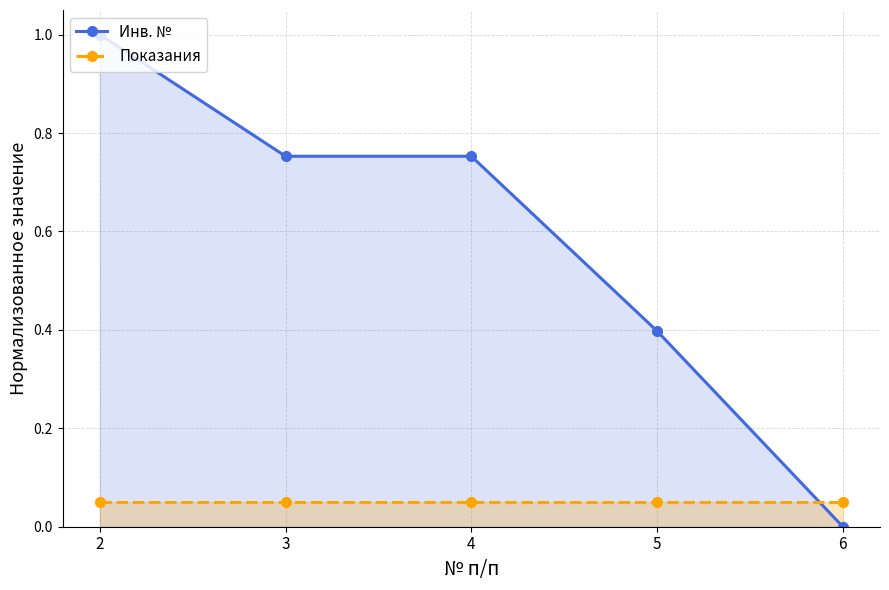

Which series has the largest total across all categories?

Инв. №